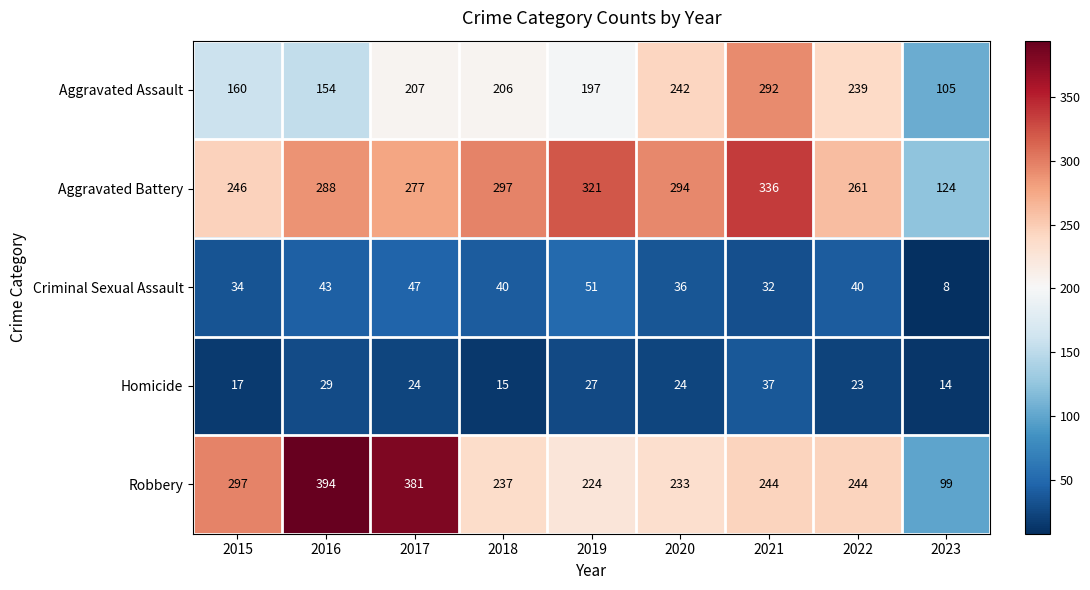

Is the value of Homicide at 2022 greater than the value of Aggravated Battery at 2021?

No